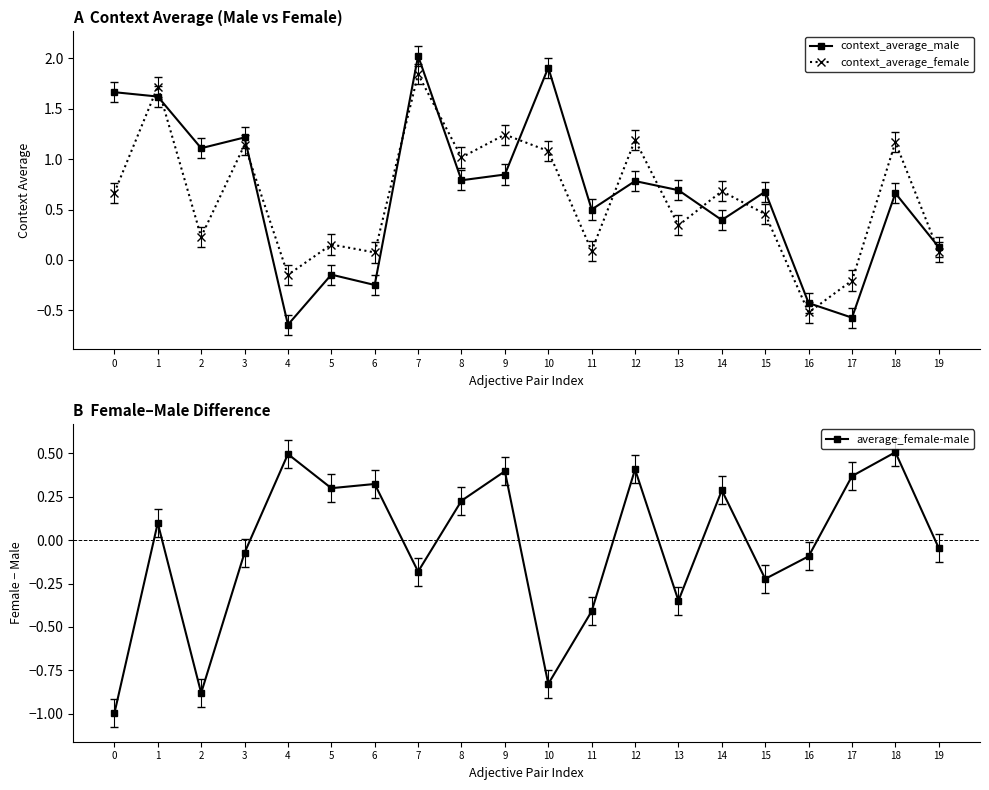

True or false: context_average_male has more than 0 points higher than both neighbors.

True